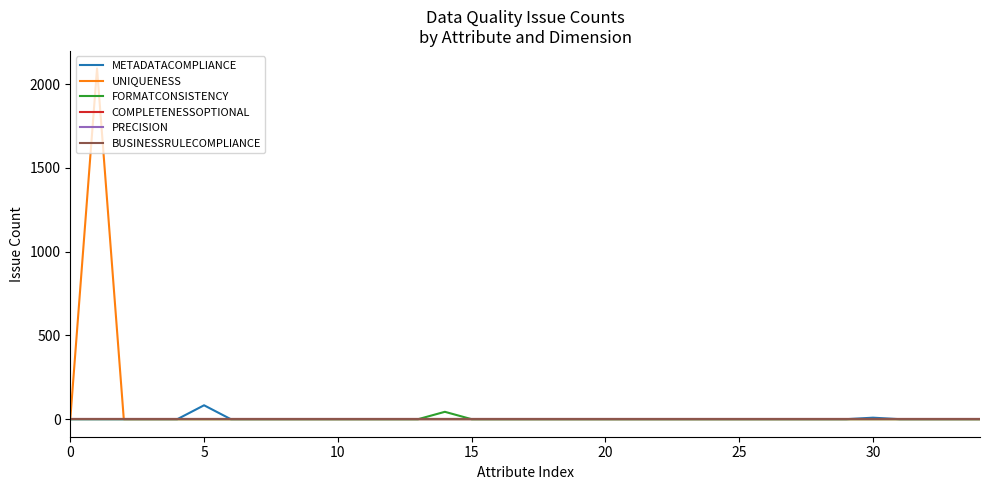

What is the label of the 22nd point from the right?

13